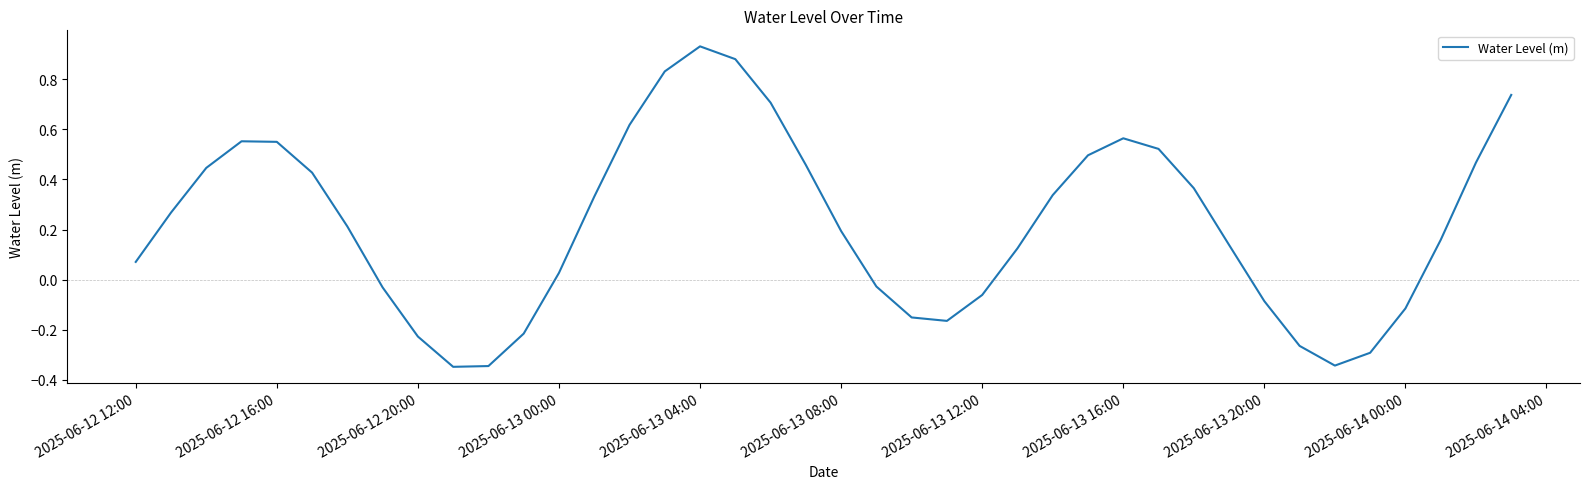

What is the difference between the maximum and minimum values?

1.3